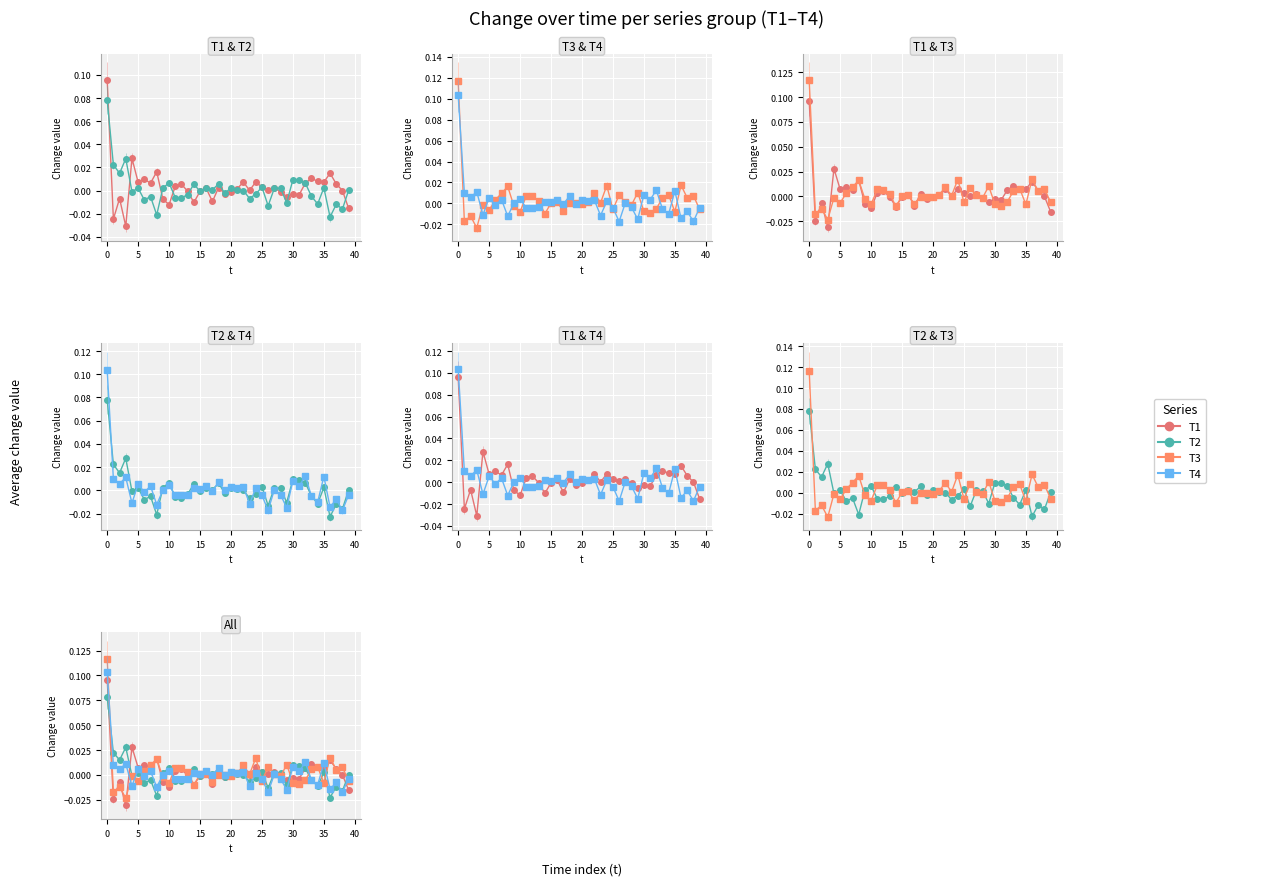

Rank the series by their maximum value, from highest to lowest.

T3, T4, T1, T2